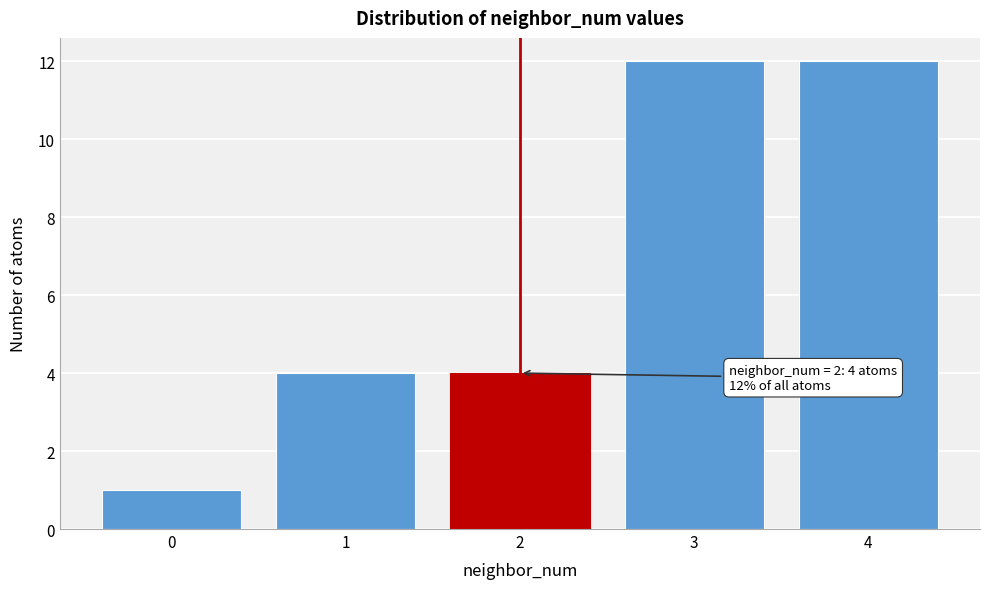

Reading left to right, what are all the values shown in this chart?

0=1	1=4	2=4	3=12	4=12